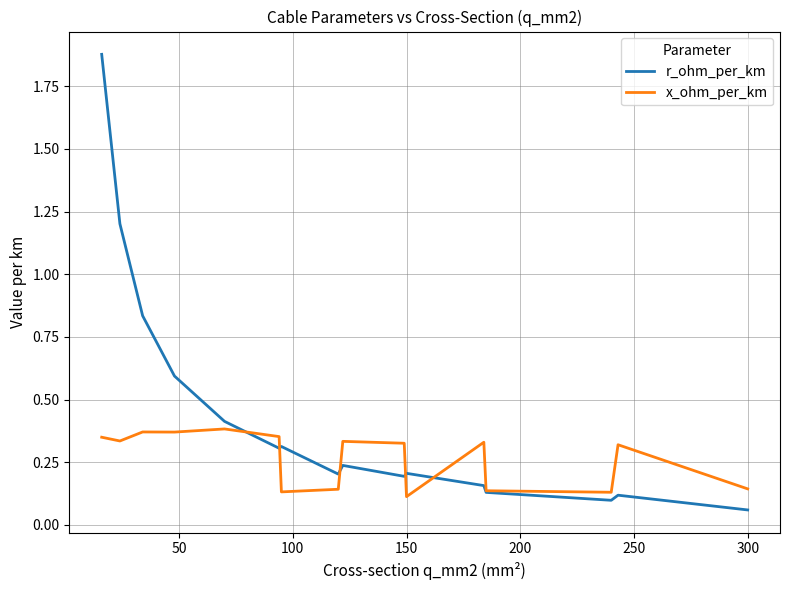

List the series in order of their overall mean, lowest first.

x_ohm_per_km, r_ohm_per_km